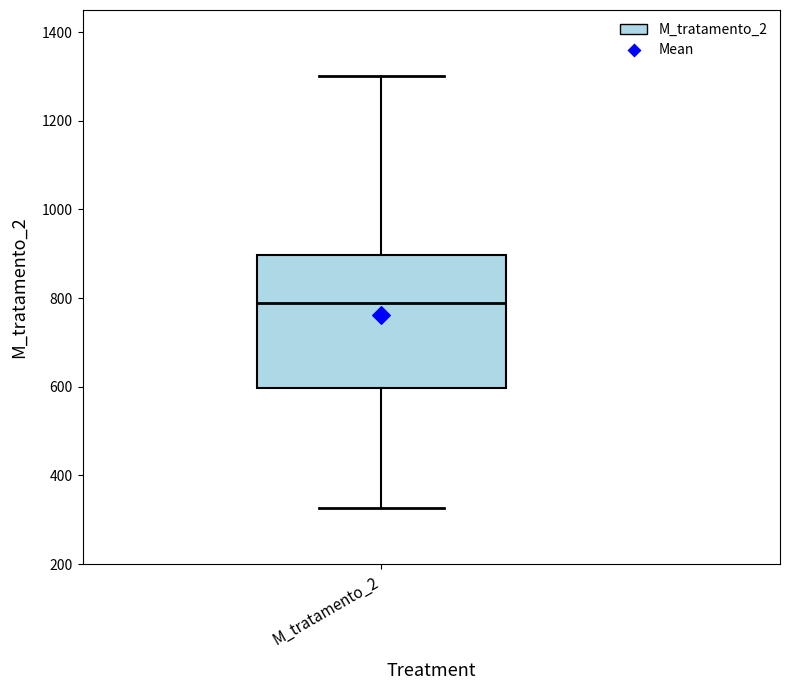

Transcribe this box plot: give where the median line is, the range the box spans, and where the two whiskers end, as read against the y-axis. The values are not printed on the chart, so give them approximately, as read against the axis.

median 780, box 600 to 900, whiskers 320 to 1300